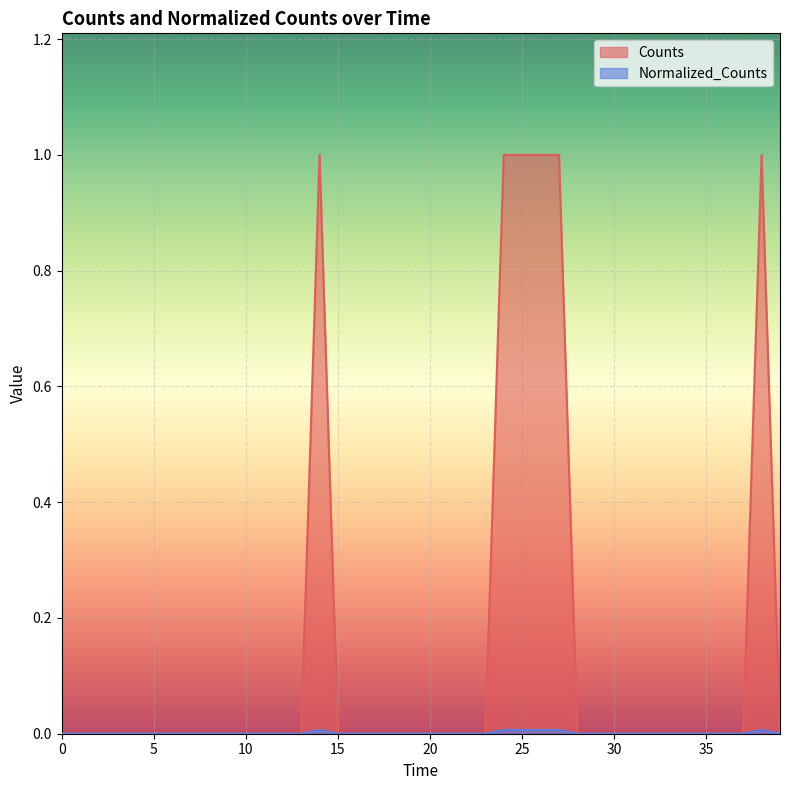

The value of Counts at 35 is 0.0. True or false?

True